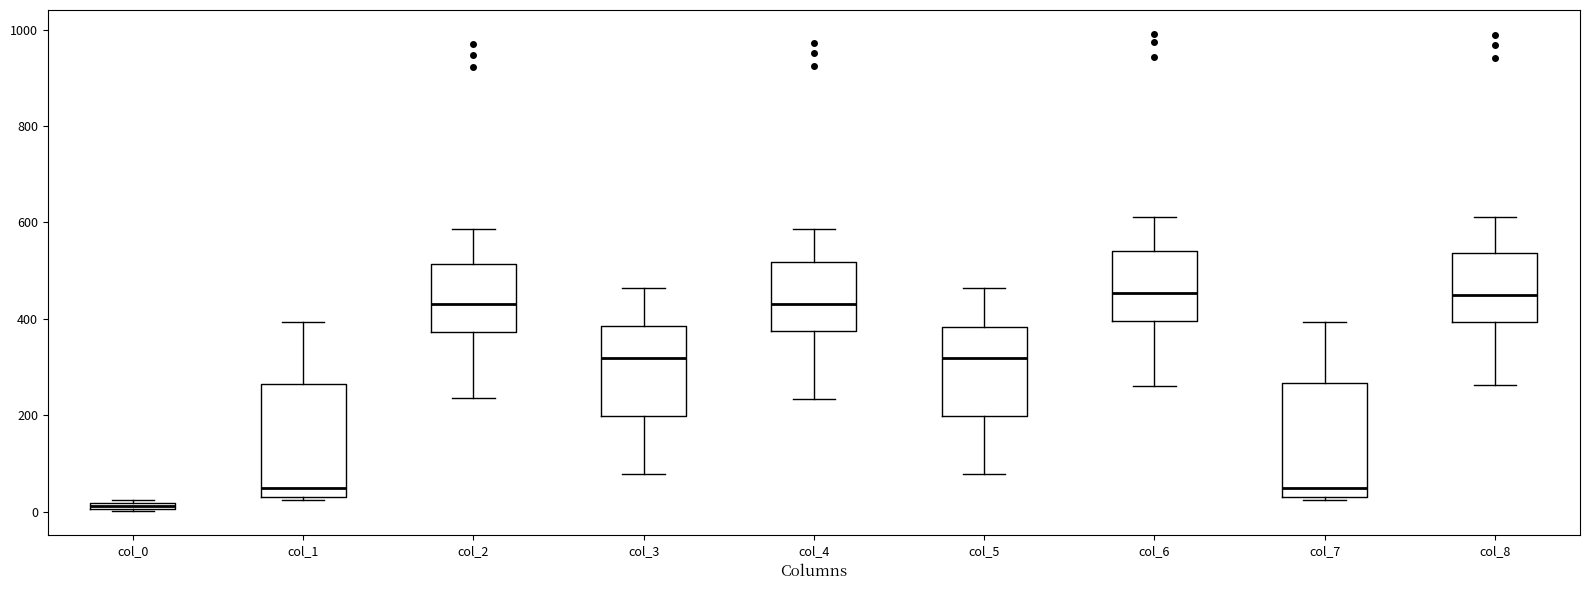

Where is the lower edge of the box for col_0 on the y-axis? The values are not printed on the chart, so give them approximately, as read against the axis.

0